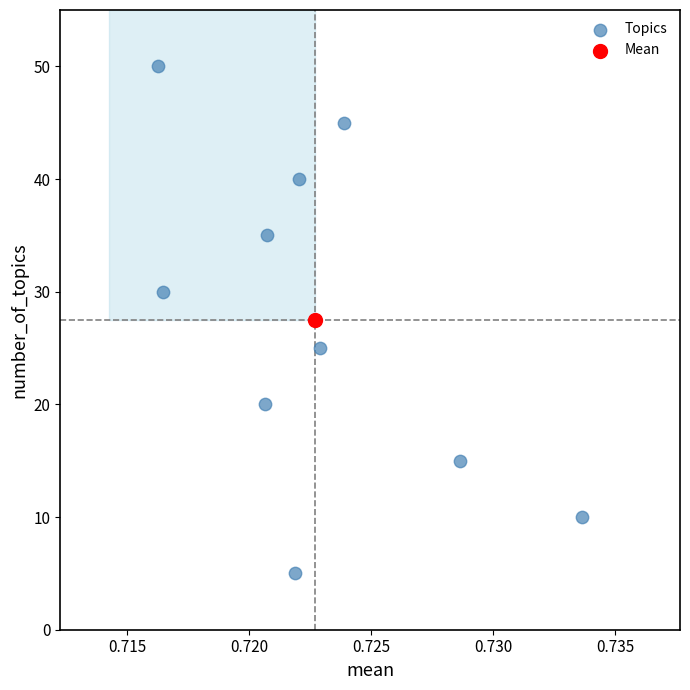

What are all the series names shown in the legend?

Topics, Mean